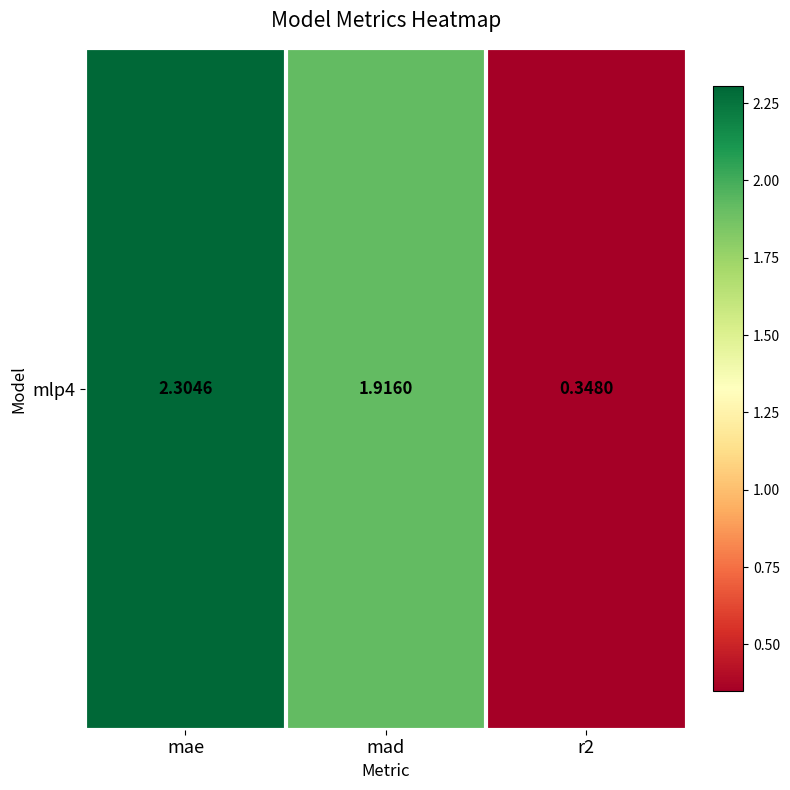

At which label is the value closest to 1?

r2